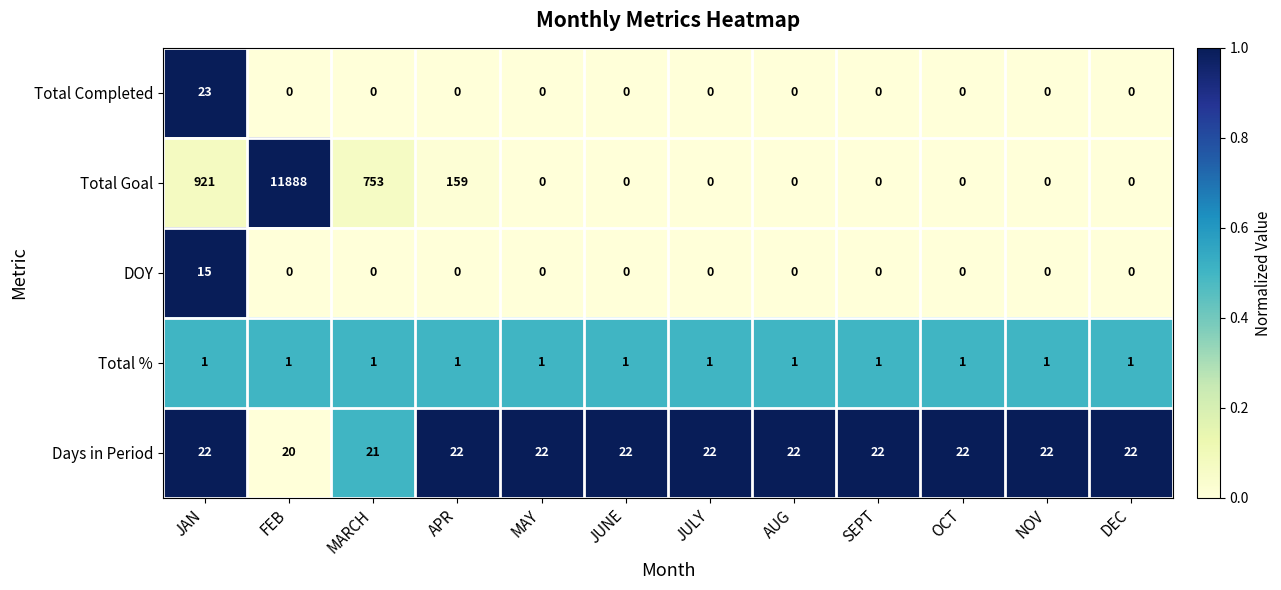

What is the spread (max minus min) of values at DEC?

22